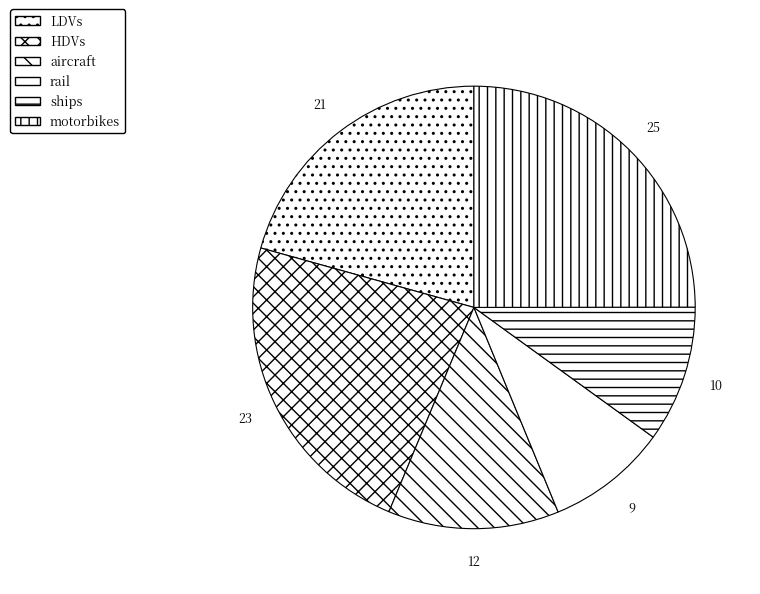

The HDVs slice represents 10% of the pie. True or false?

False